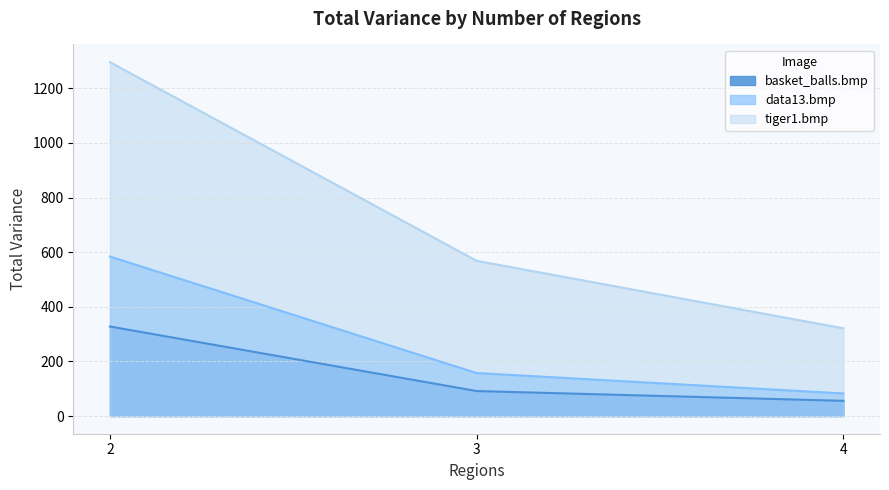

What is the value of the basket_balls.bmp point at the 1st from the left?

327.7